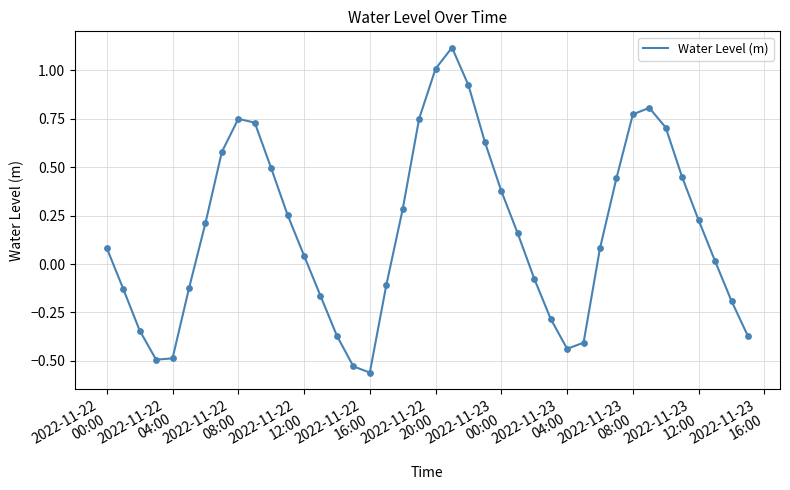

What is the difference between the maximum and minimum values?

1.7